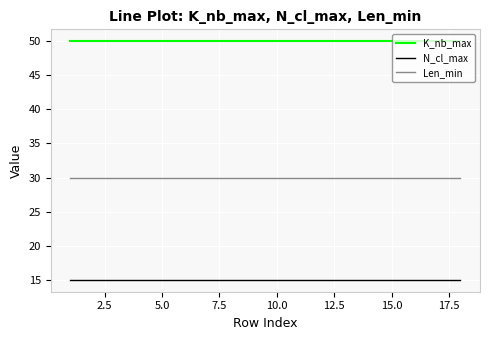

List the series in order of their peak value, highest first.

K_nb_max, Len_min, N_cl_max